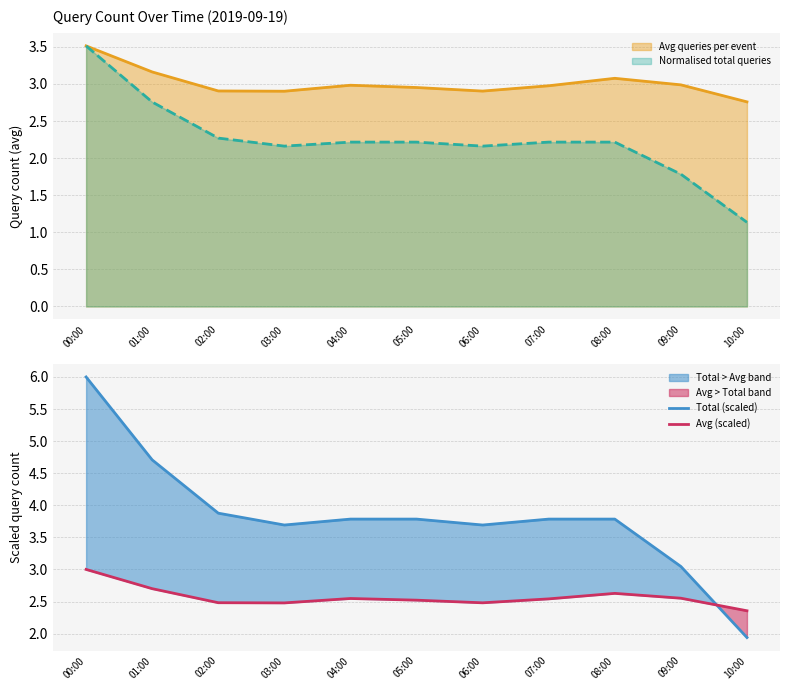

Rank the series by their maximum value, from highest to lowest.

Total (scaled), Avg (scaled)